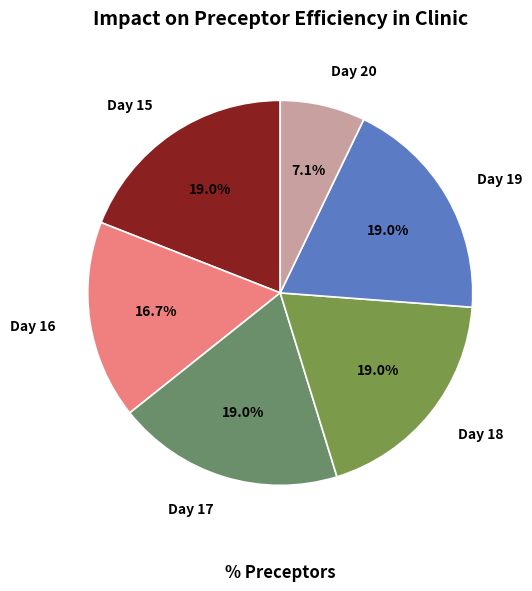

Approximately how many times larger is the value at Day 19 compared to Day 17?

1.0